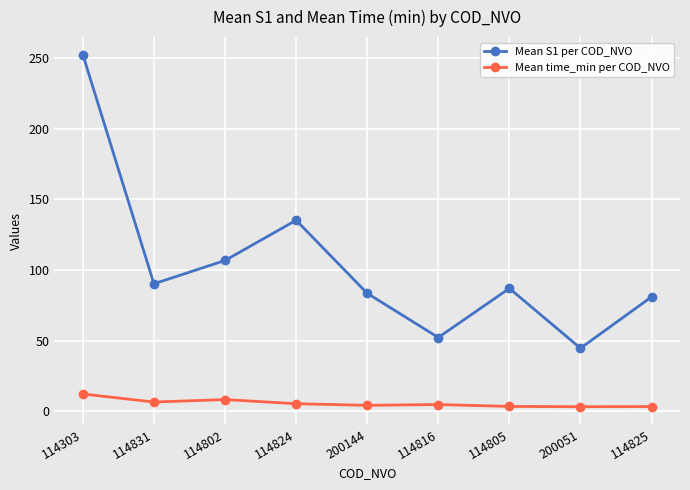

True or false: Mean time_min per COD_NVO has a value of 3.4 at 114805.

True